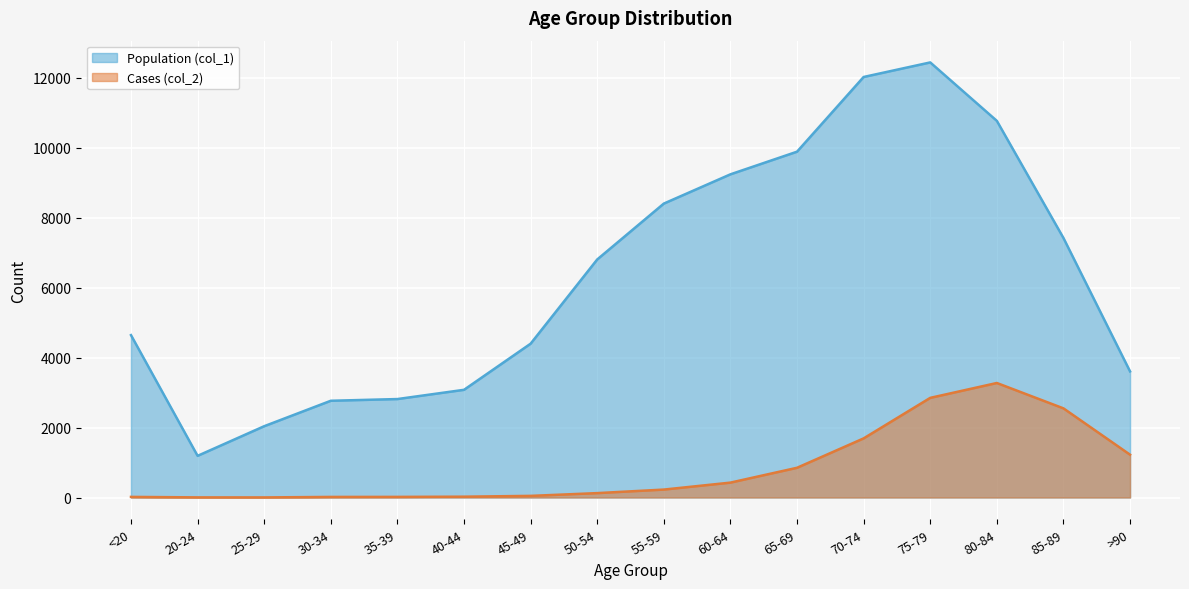

At which category does Cases (col_2) reach its first local peak?

80-84